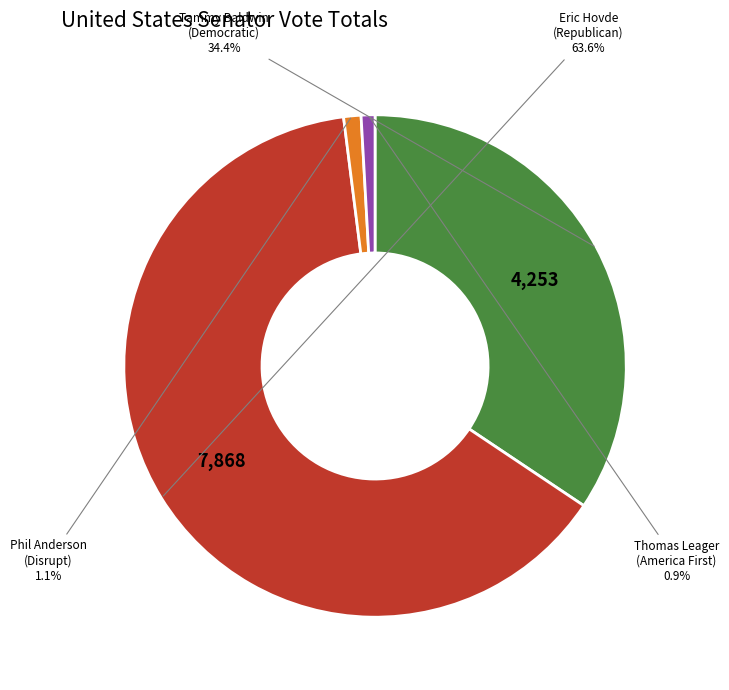

Is there a majority slice in this chart?

Yes